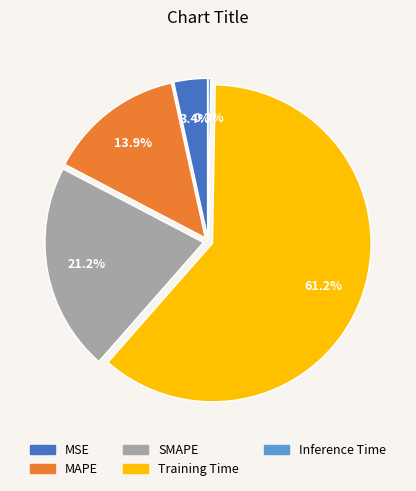

Between SMAPE and MSE, which is larger?

SMAPE